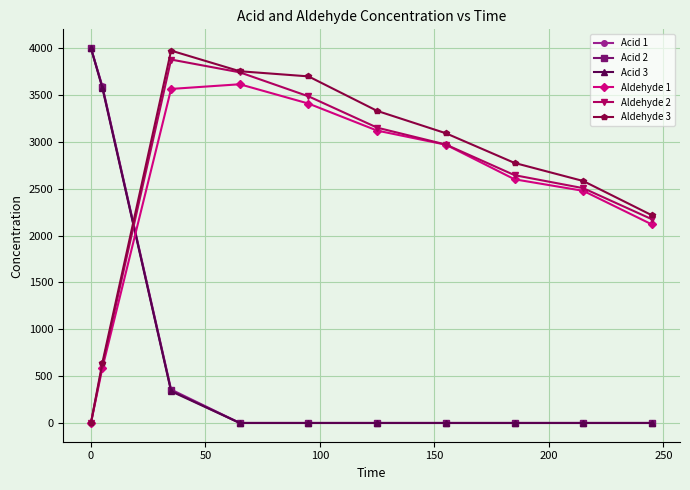

Which series has the largest total across all categories?

Aldehyde 3